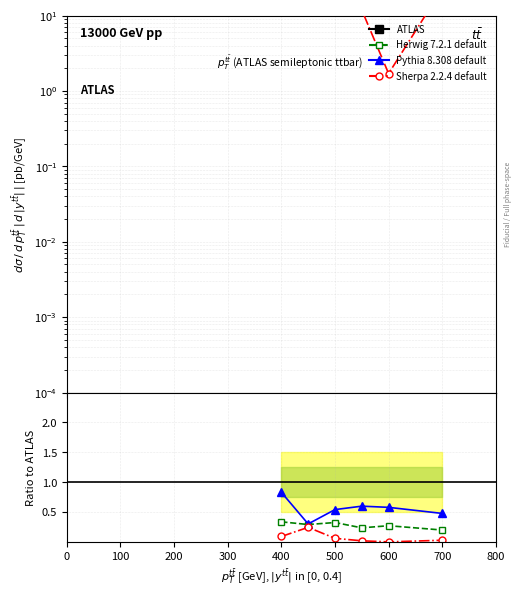

Which series has the largest total across all categories?

ATLAS